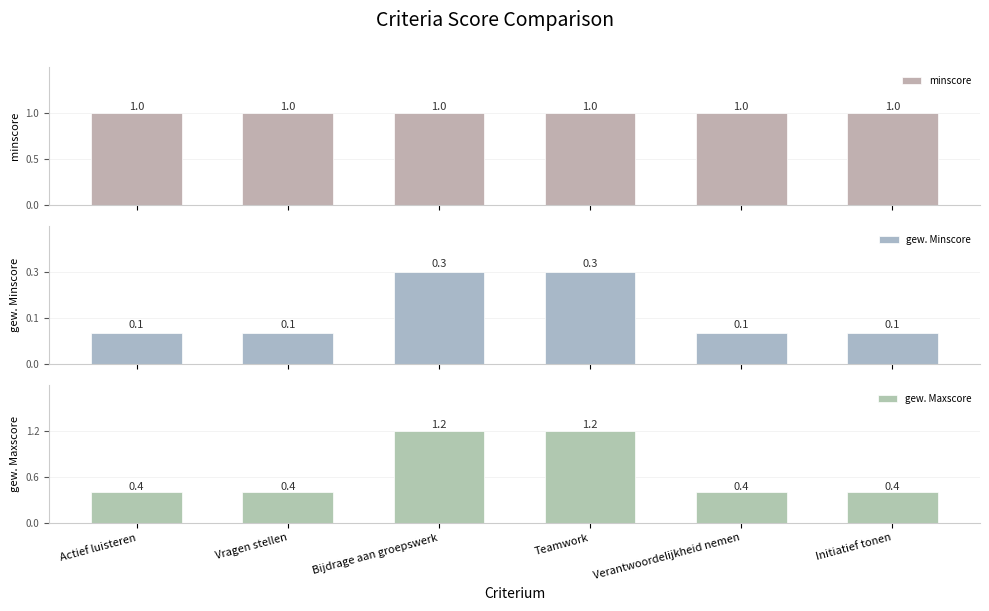

True or false: minscore has a value of 0.4 at Verantwoordelijkheid nemen.

False